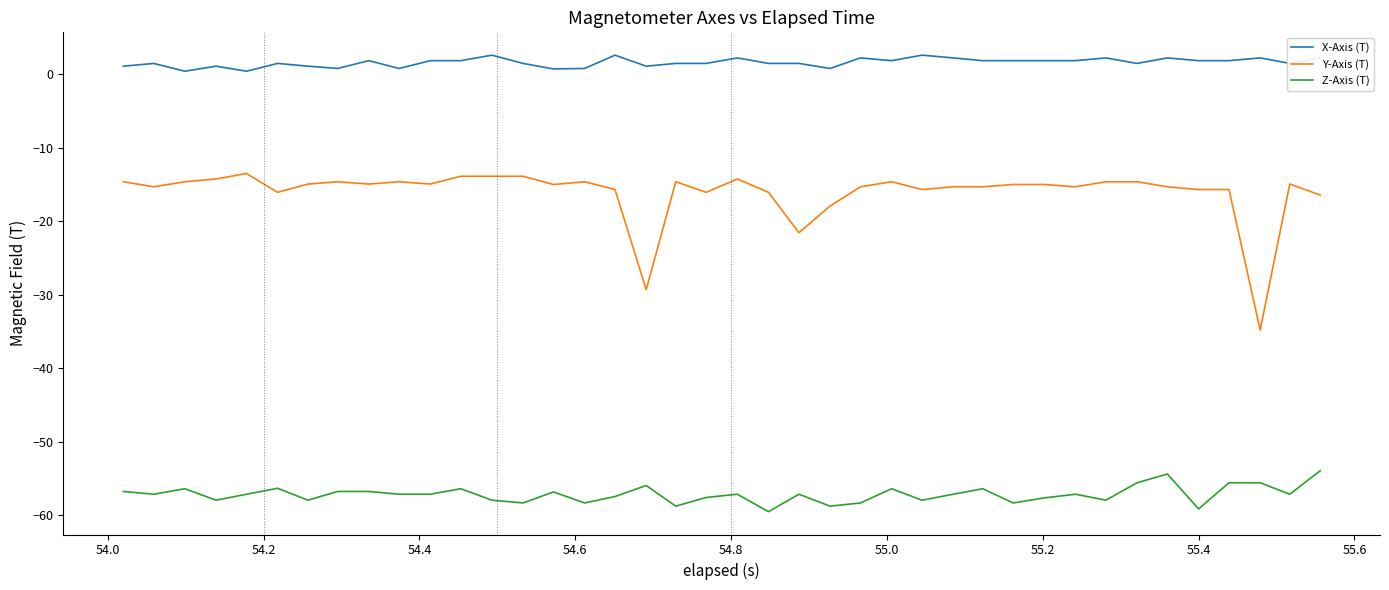

What is the greatest value displayed?

2.6